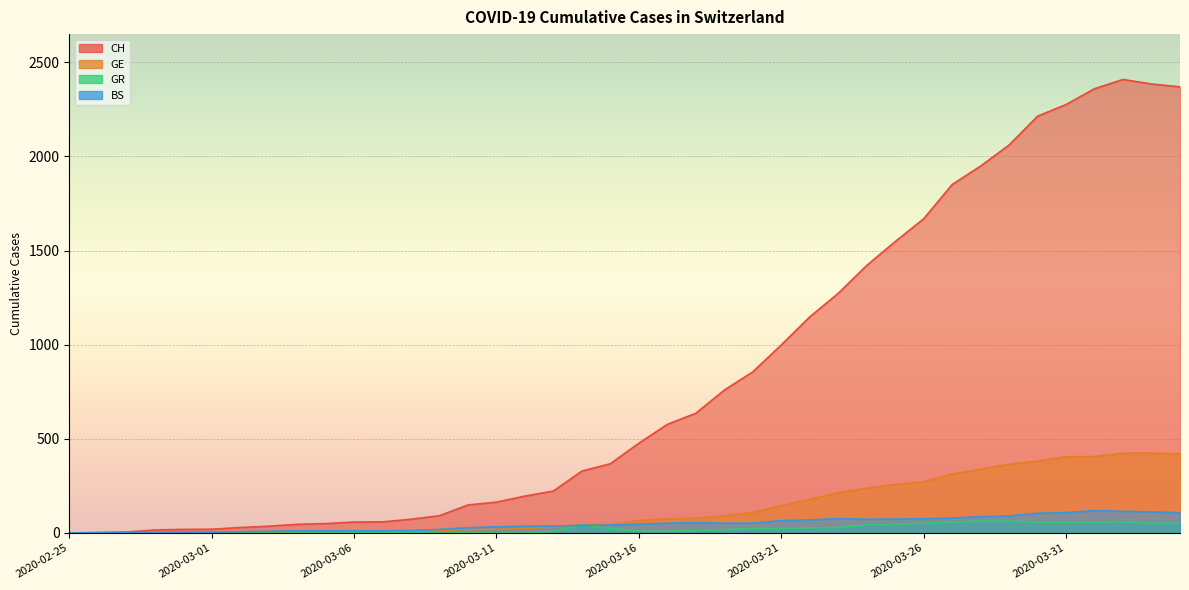

What is the average value of the GR series?

22